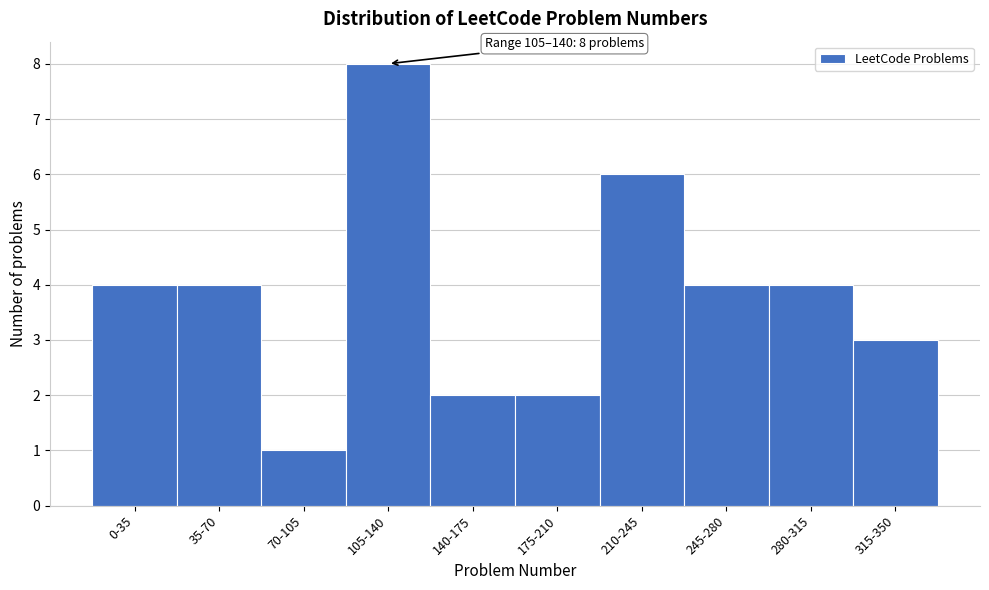

Reading left to right, list all the values displayed in this chart.

0-35=4	35-70=4	70-105=1	105-140=8	140-175=2	175-210=2	210-245=6	245-280=4	280-315=4	315-350=3